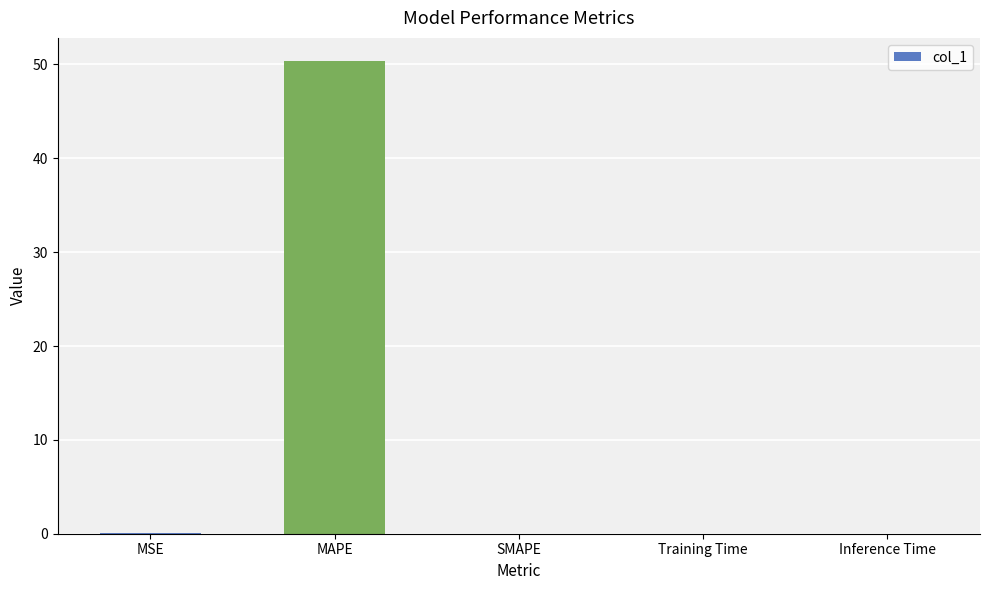

Are the bars grouped side by side (vs. stacked)?

No